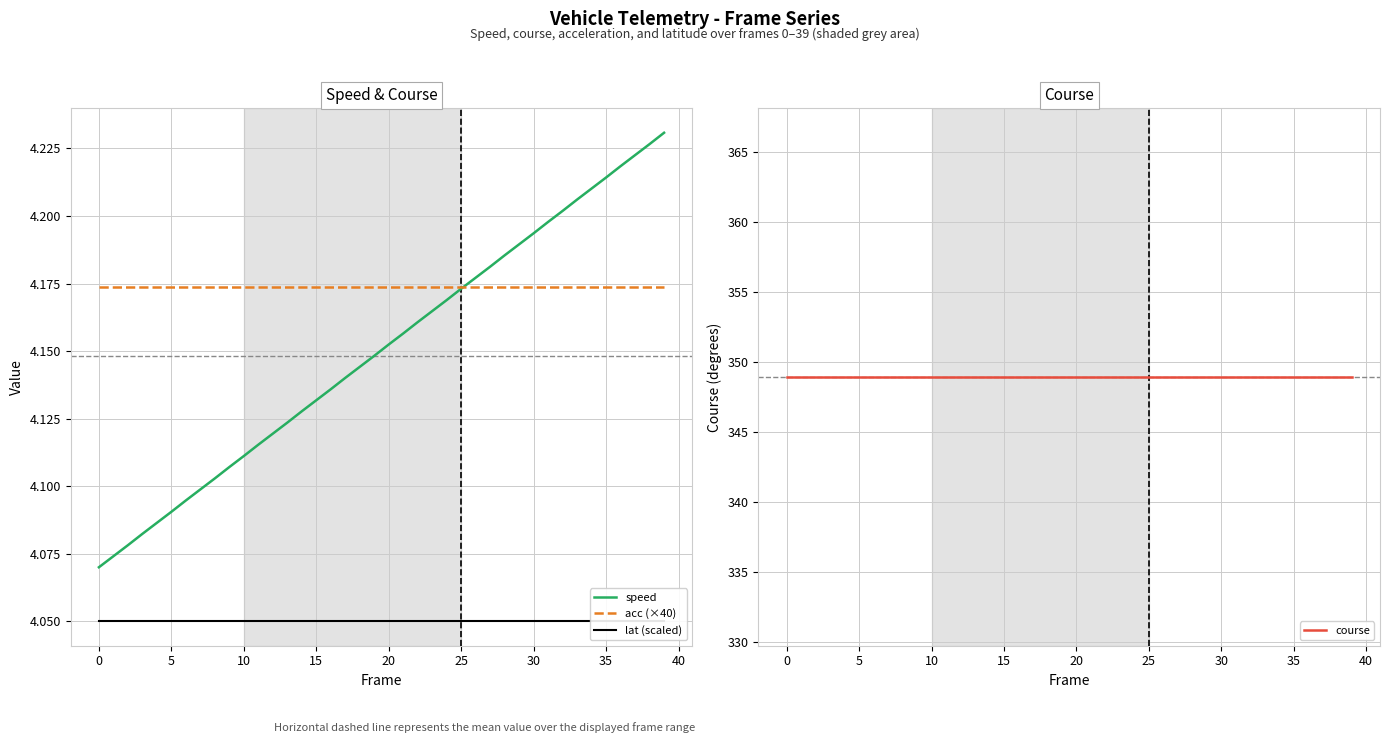

True or false: speed and lat (scaled) intersect in this chart.

False